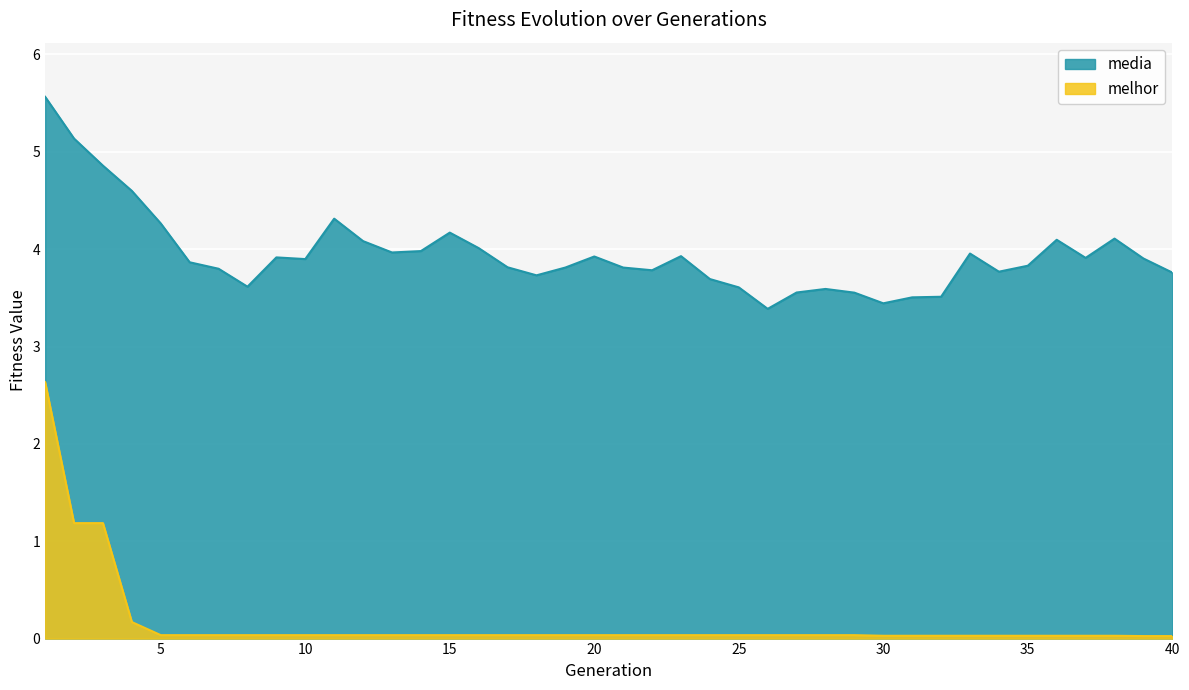

Rank the series at 27 from lowest to highest value.

melhor, media